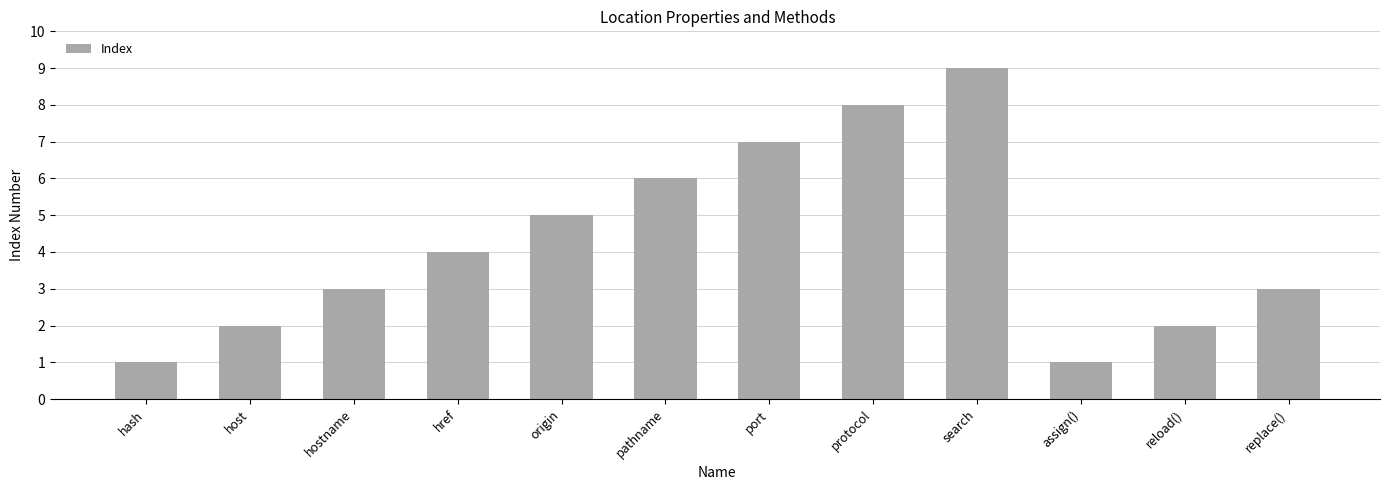

What is the ratio of the value at port to the value at hostname?

2.3